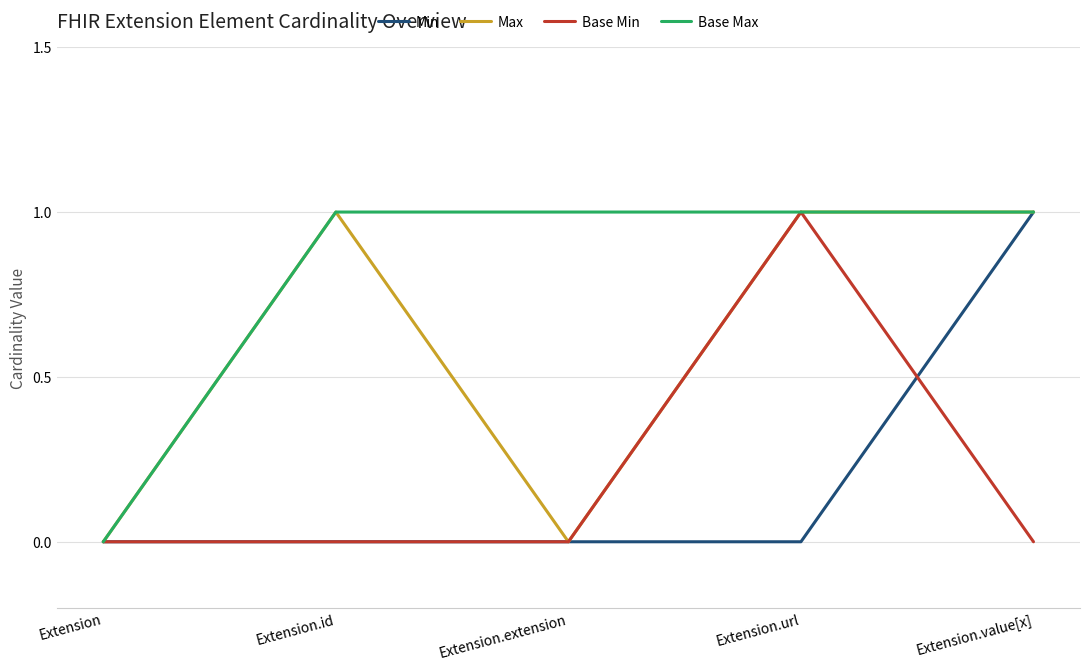

What position from the right is Extension.value[x]?

1